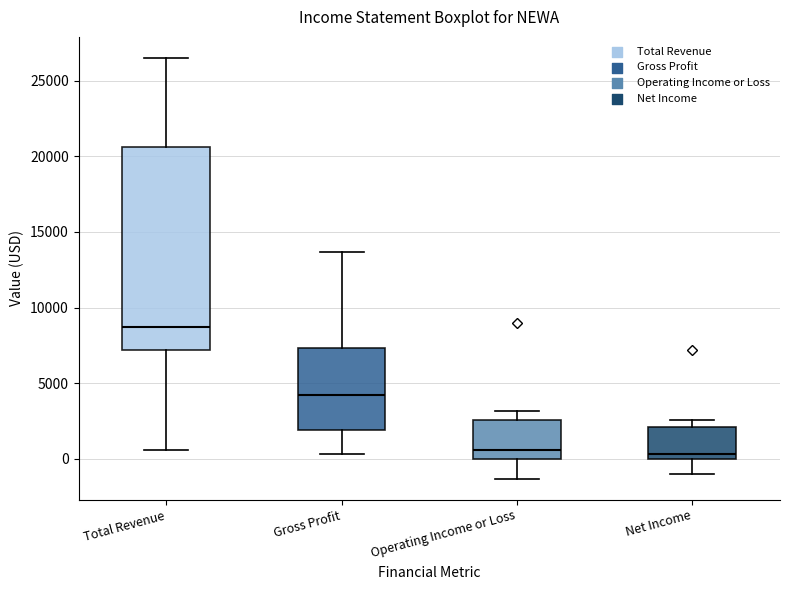

Which box's median line is the highest?

Total Revenue